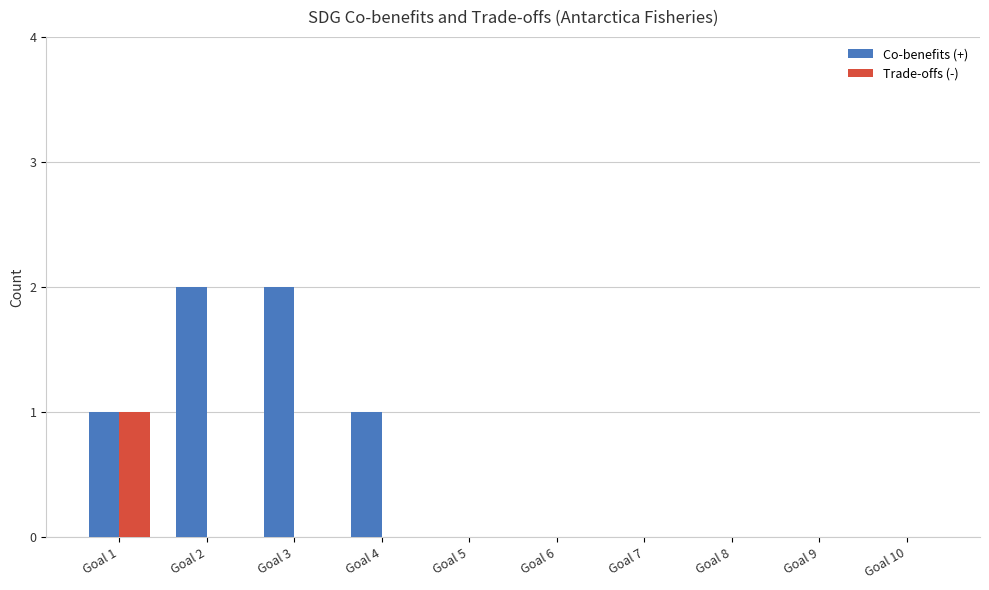

True or false: Co-benefits (+) has a value of 1 at Goal 7.

False